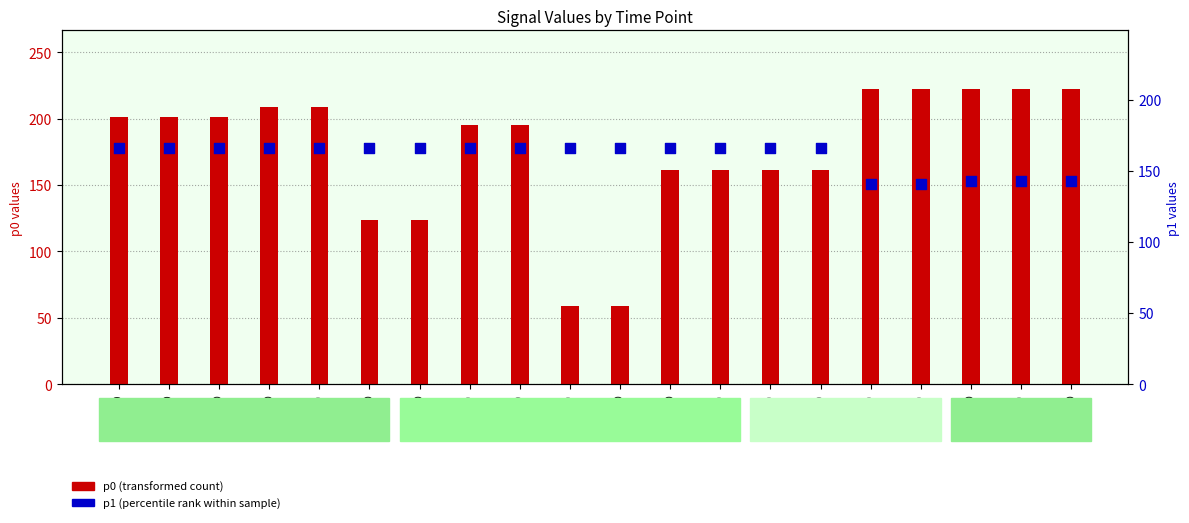

What is the total value across all series at t=480?

363